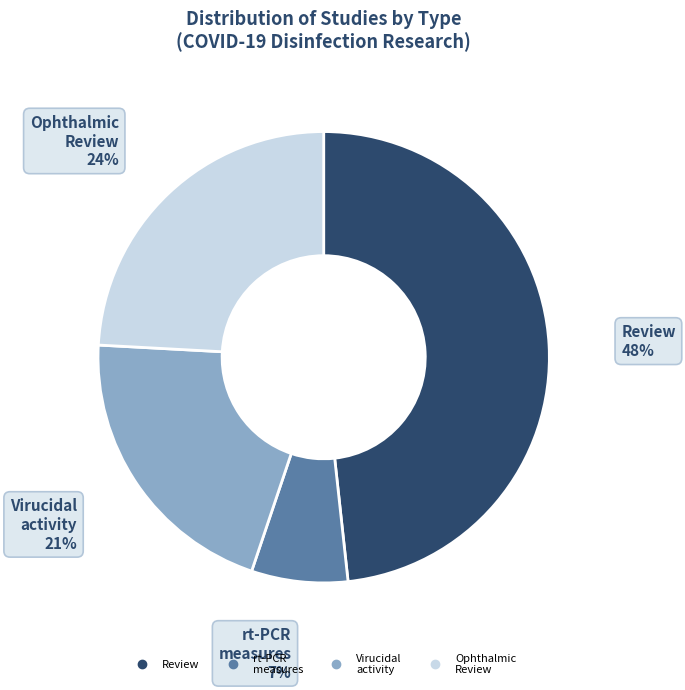

To the nearest percent, what is the difference between the largest and smallest slice percentages?

41%